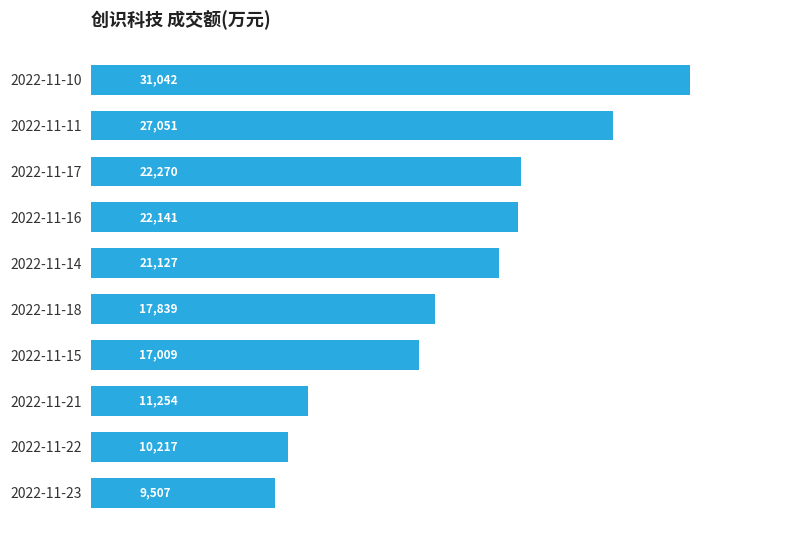

Reading bottom to top, what are all the values shown in this chart?

9507	10217	11254	17009	17839	21127	22141	22270	27051	31042